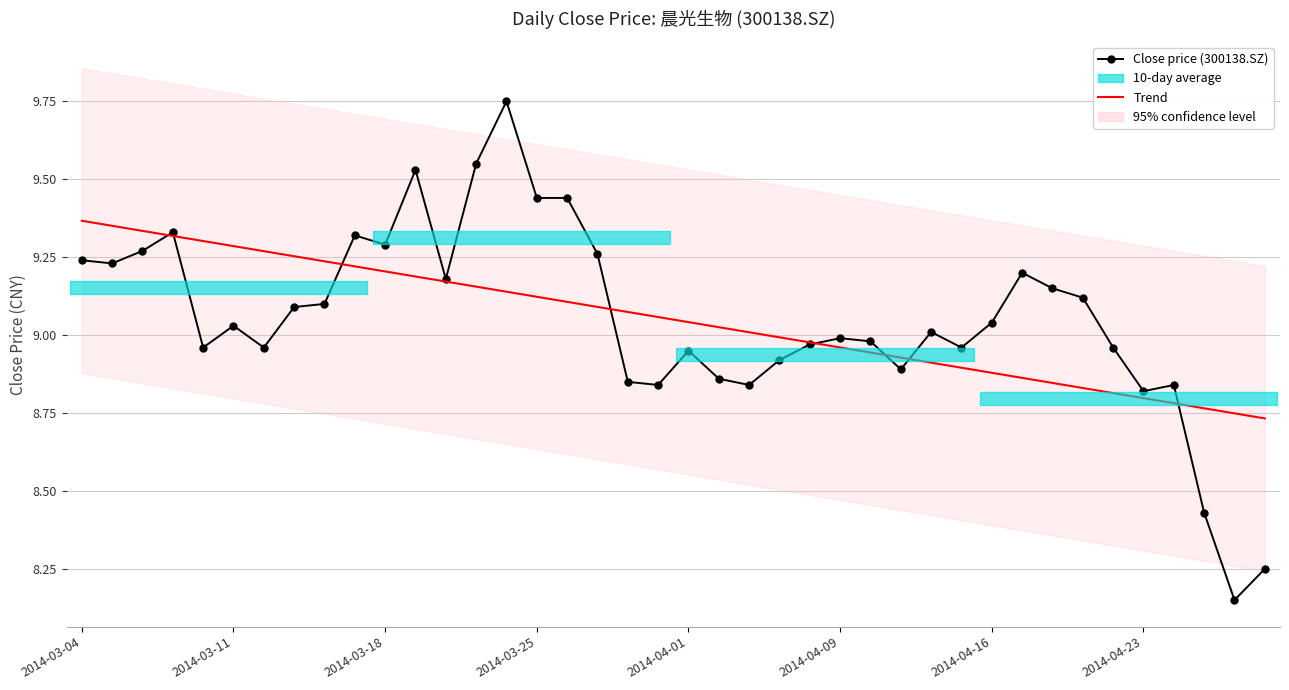

Is the value of Trend at 39 greater than the value of Close price (300138.SZ) at 20?

No